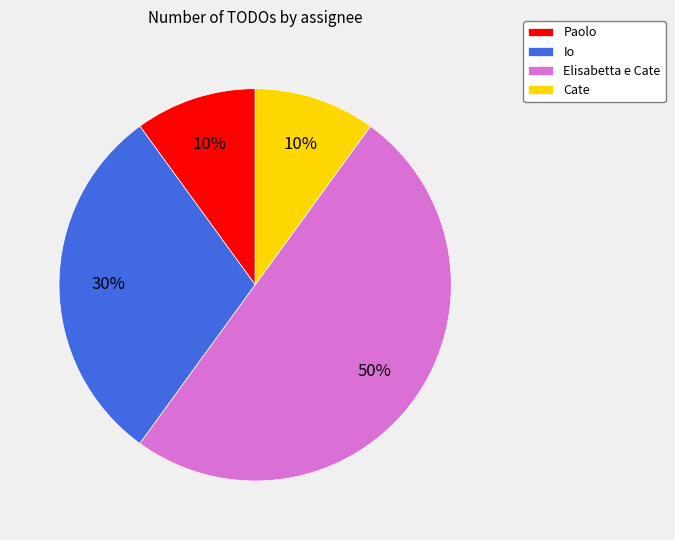

Which slice is the largest?

Elisabetta e Cate